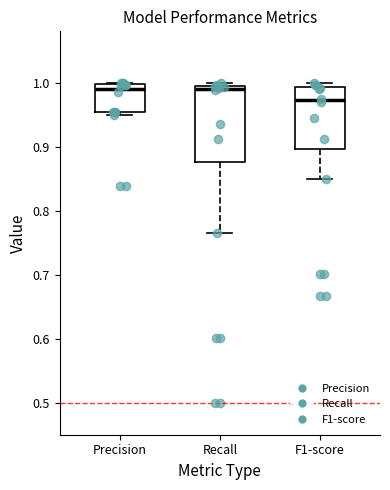

Reading left to right, read every box against the y-axis: the position of its median line, the range the box covers, and the ends of its whiskers. The values are not printed on the chart, so give them approximately, as read against the axis.

Precision: median 0.99, box 0.95 to 1.00, whiskers 0.95 (just below the box's lower edge) to 1.00
Recall: median 0.99 (just below the box's upper edge), box 0.88 to 0.99, whiskers 0.77 to 1.00
F1-score: median 0.97, box 0.90 to 0.99, whiskers 0.85 to 1.00